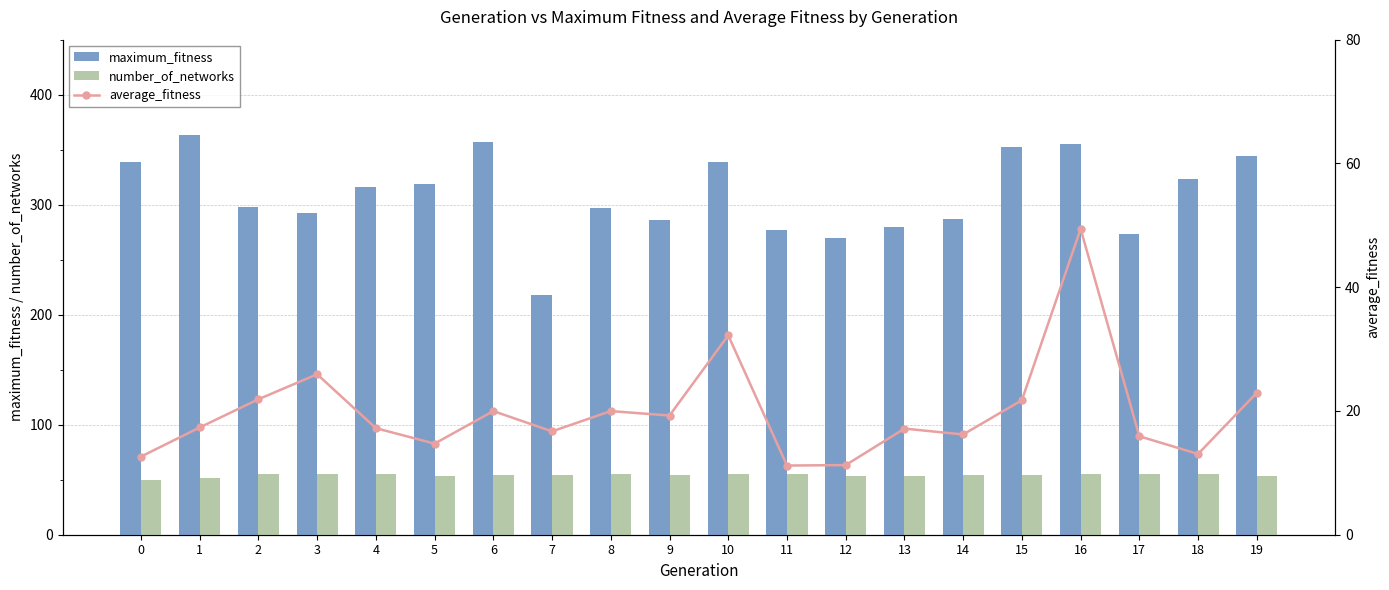

Which series has the widest spread of values?

maximum_fitness